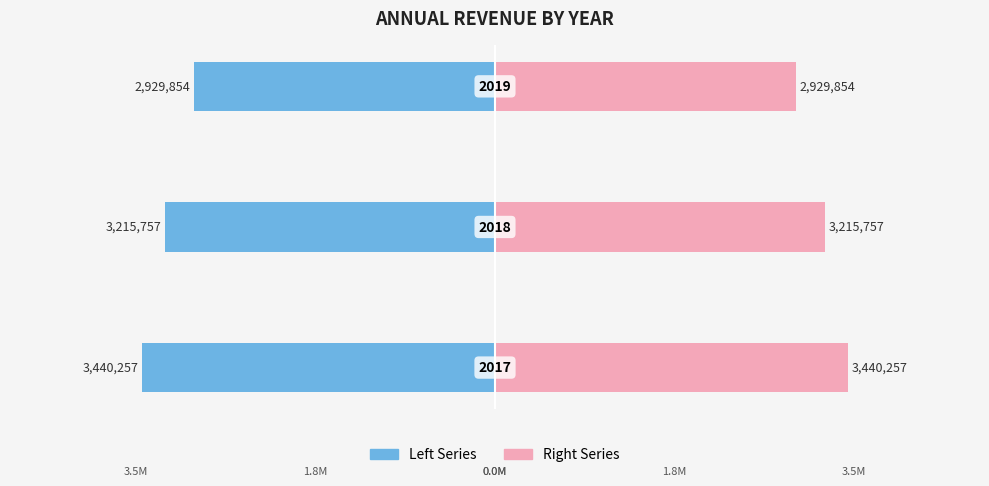

Is the value of Left Series (2017–2019) at 0 greater than the value of Right Series (2017–2019) at 1?

No